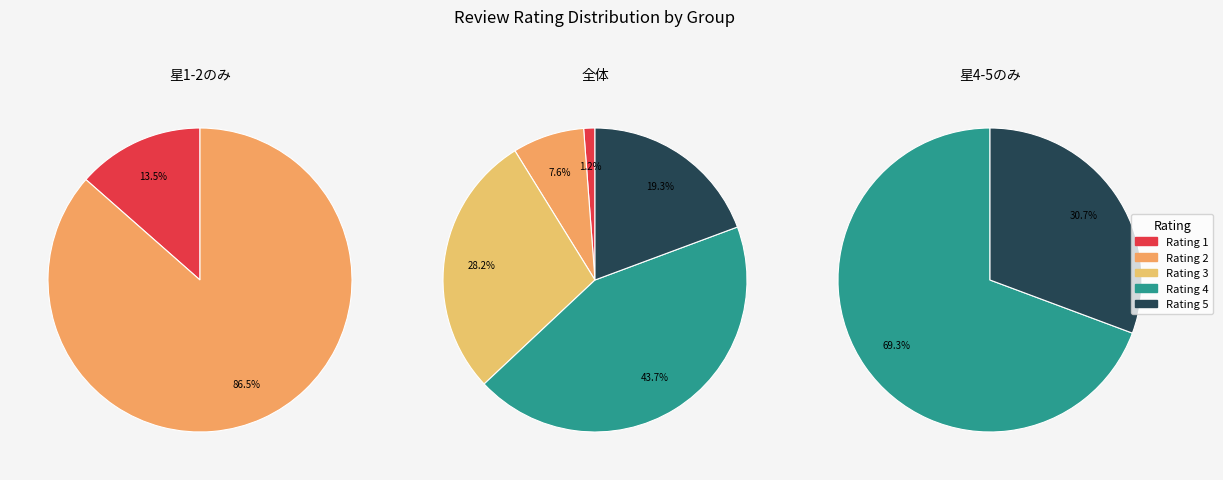

Combined, do 2 and 5 account for over 50%?

No